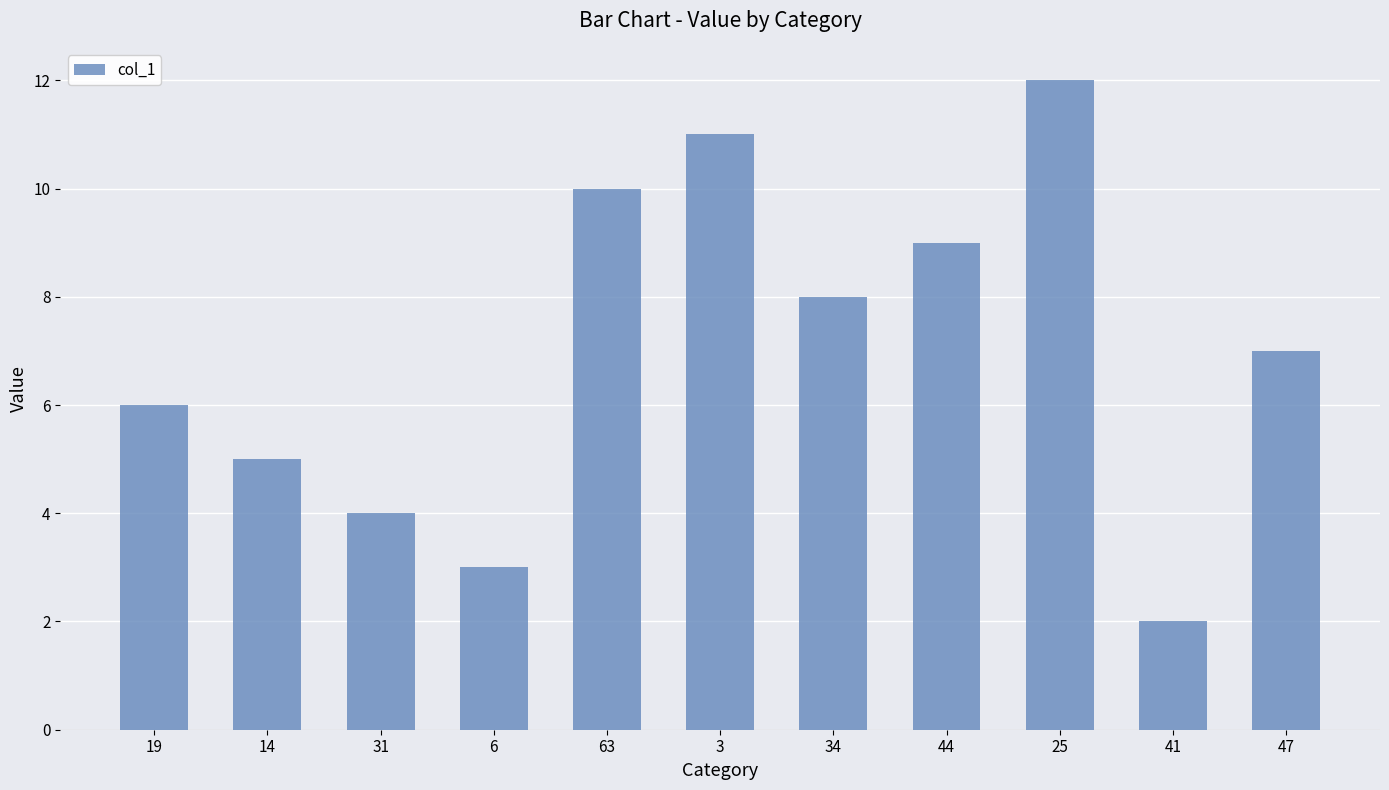

The value at 6 is 0.7. True or false?

False